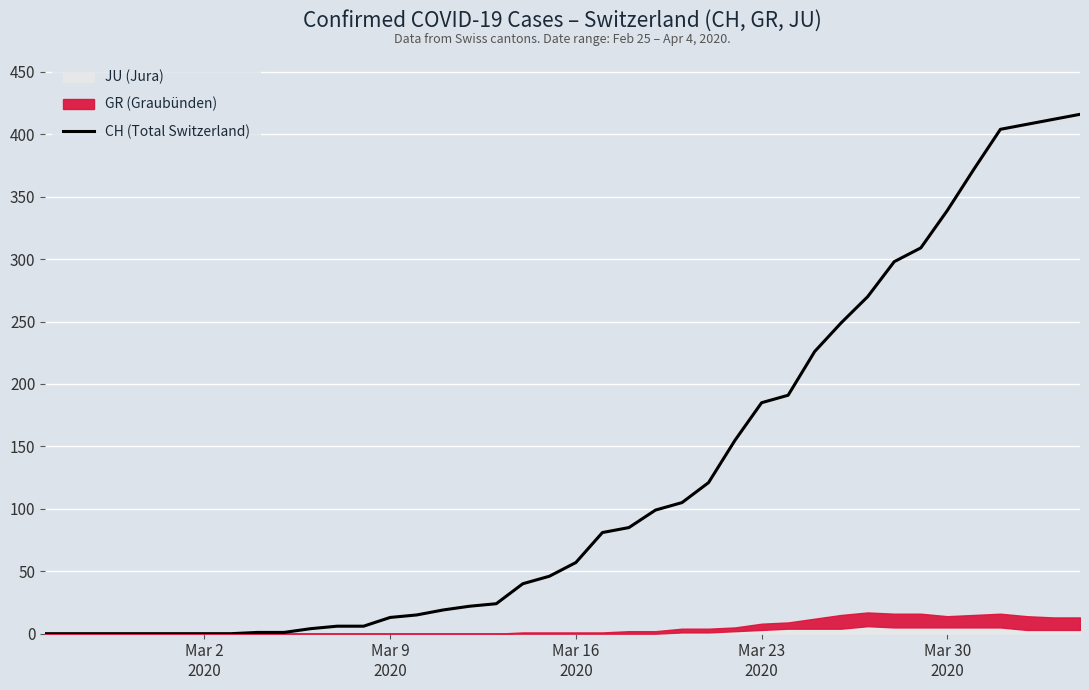

What is the value of the 30th point from the left?

226